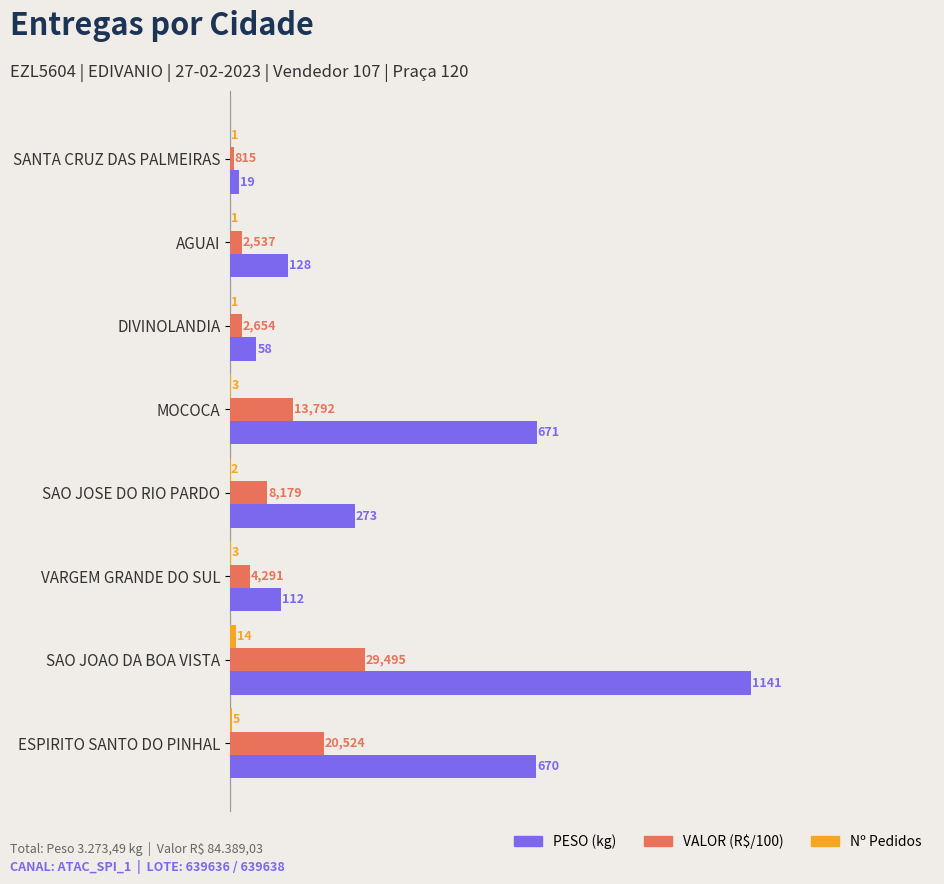

Which series has the largest range (max minus min)?

PESO (kg)